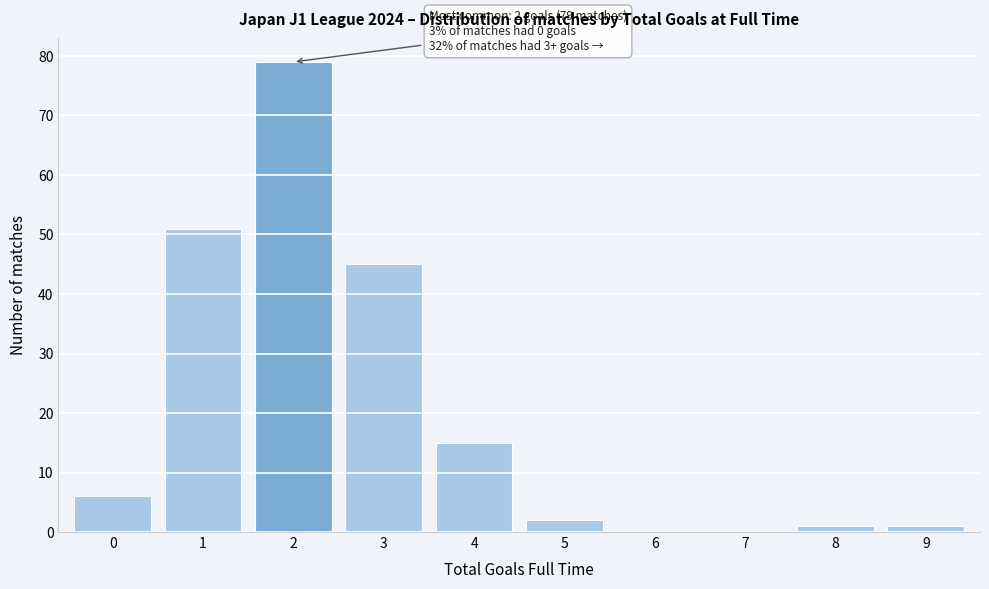

Reading left to right, extract all data points from this chart.

0=6	1=51	2=79	3=45	4=15	5=2	6=0	7=0	8=1	9=1